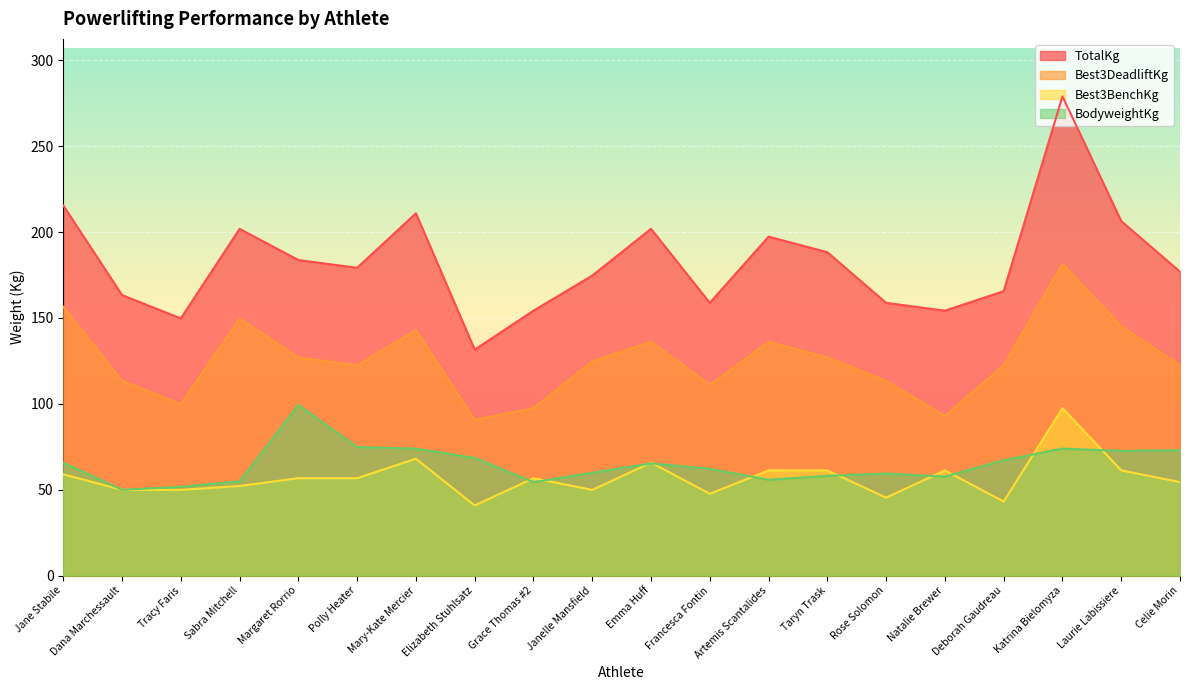

What is the minimum value shown in the chart?

40.8